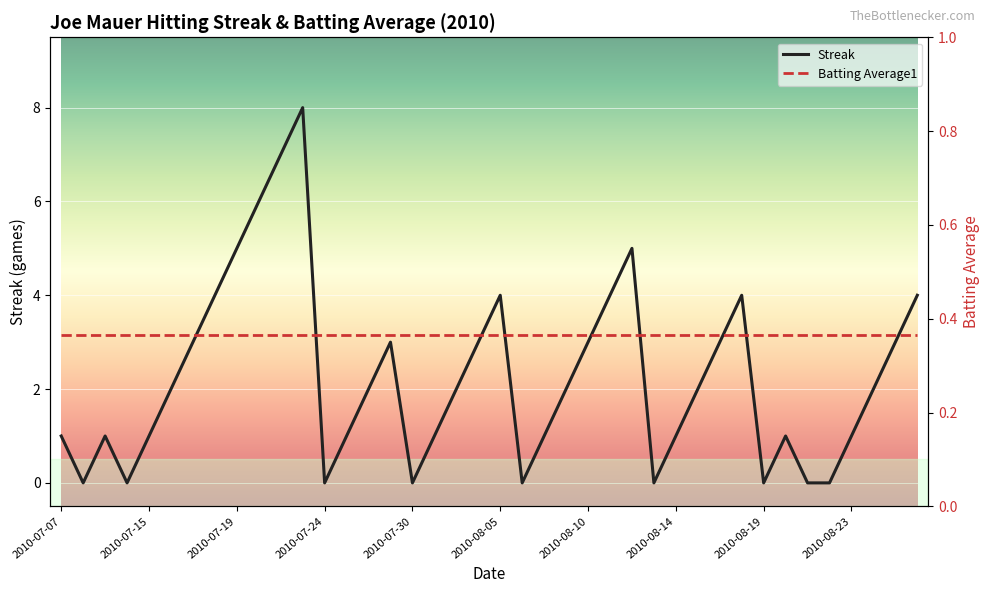

How many interior local valleys (lower than both neighbors) does the data have?

7